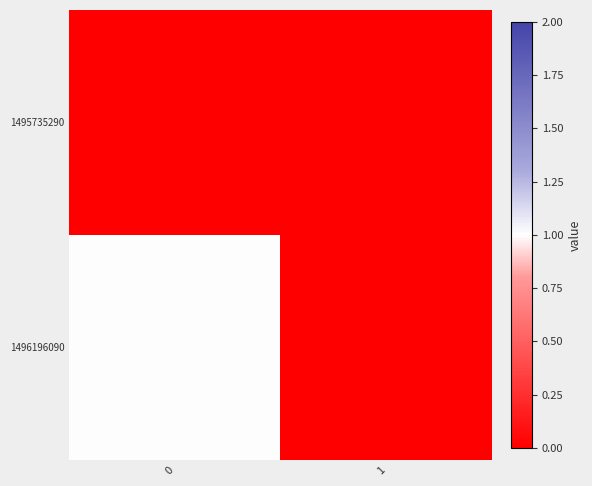

Reading left to right, what are all the values shown in this chart?

1495735290: 0=0	1=0
1496196090: 0=1	1=0